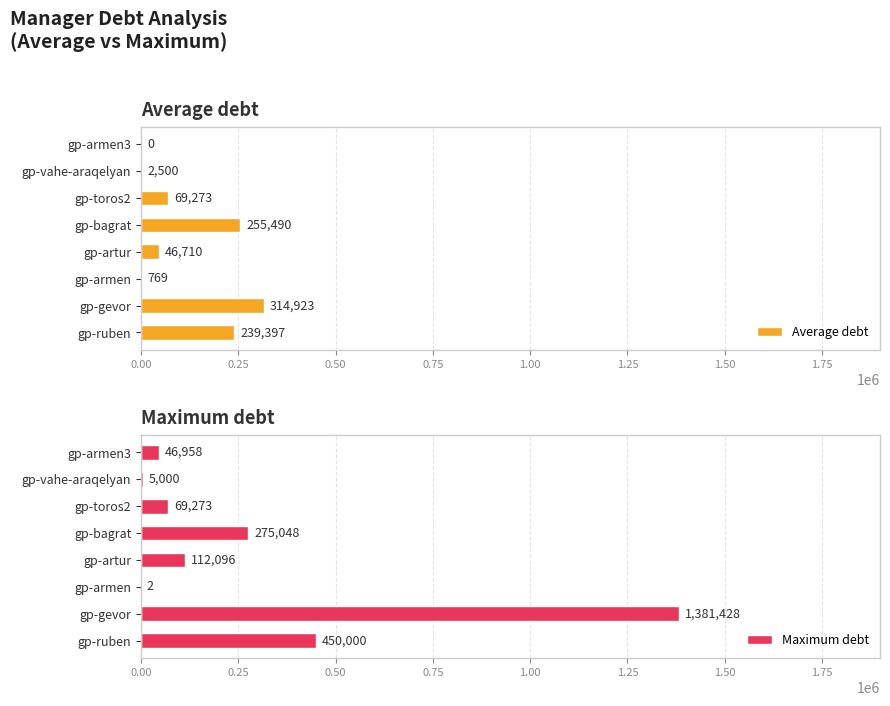

What is the maximum value for Maximum debt?

1381428.4